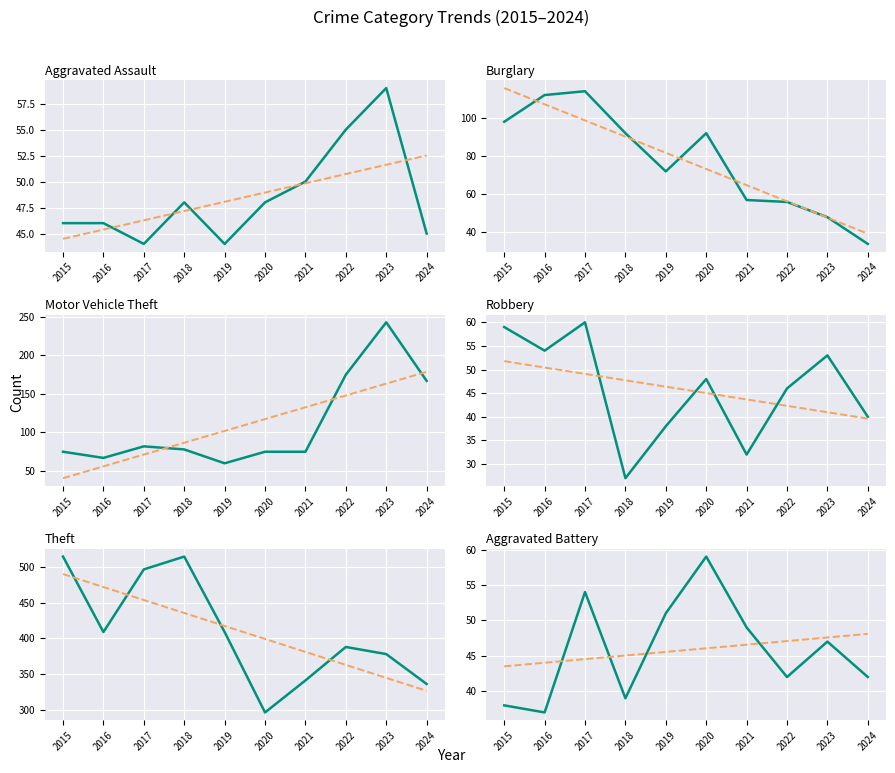

What is the sum of all Aggravated Assault values?

485